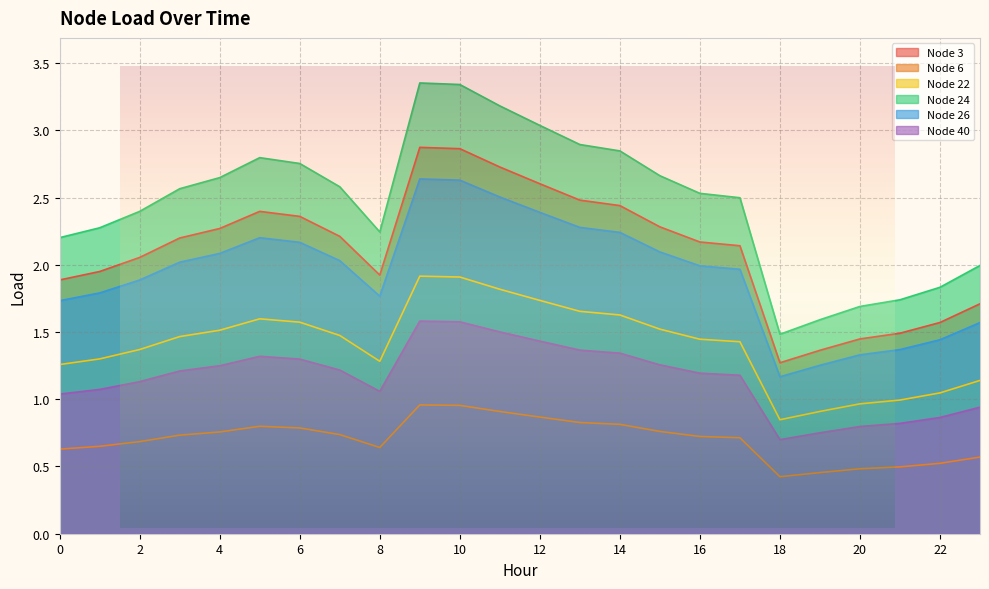

The value of Node 22 at 13 is 1.9. True or false?

False